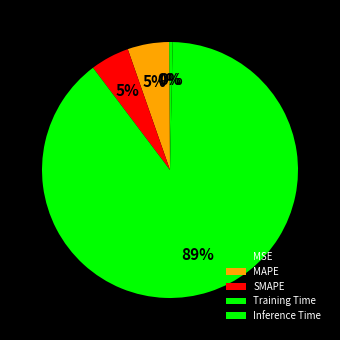

What percentage do MAPE and Inference Time together represent?

5.6%